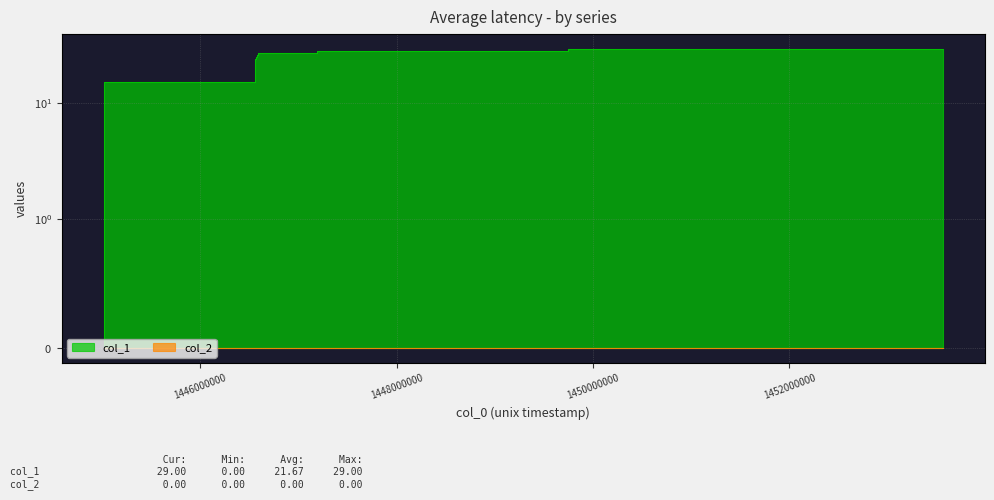

What is the average value?

22